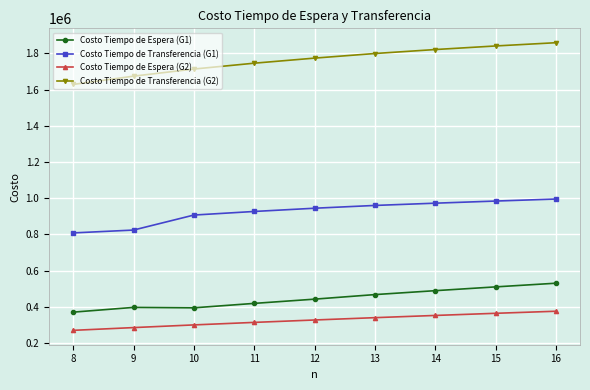

Which series has the largest range (max minus min)?

Costo Tiempo de Transferencia (G2)